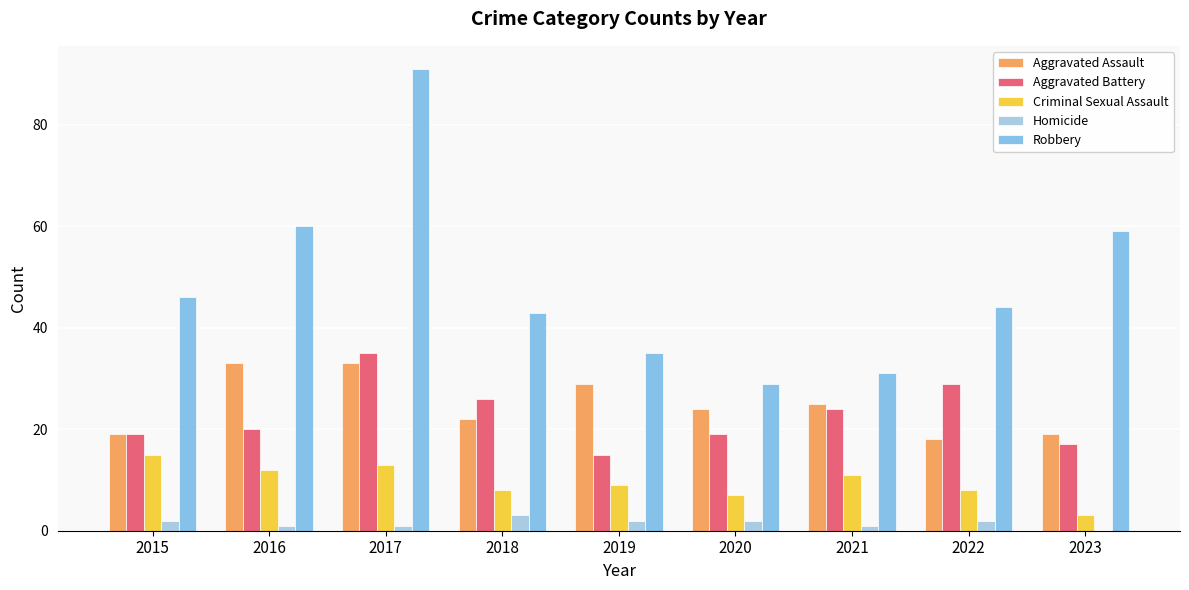

Are the bars horizontal?

No